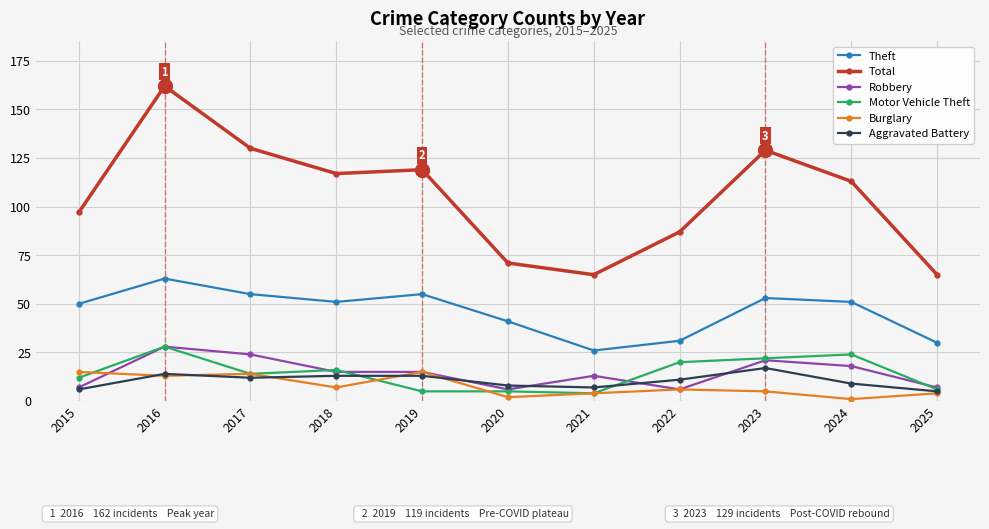

True or false: Theft has more than 0 interior local peaks.

True